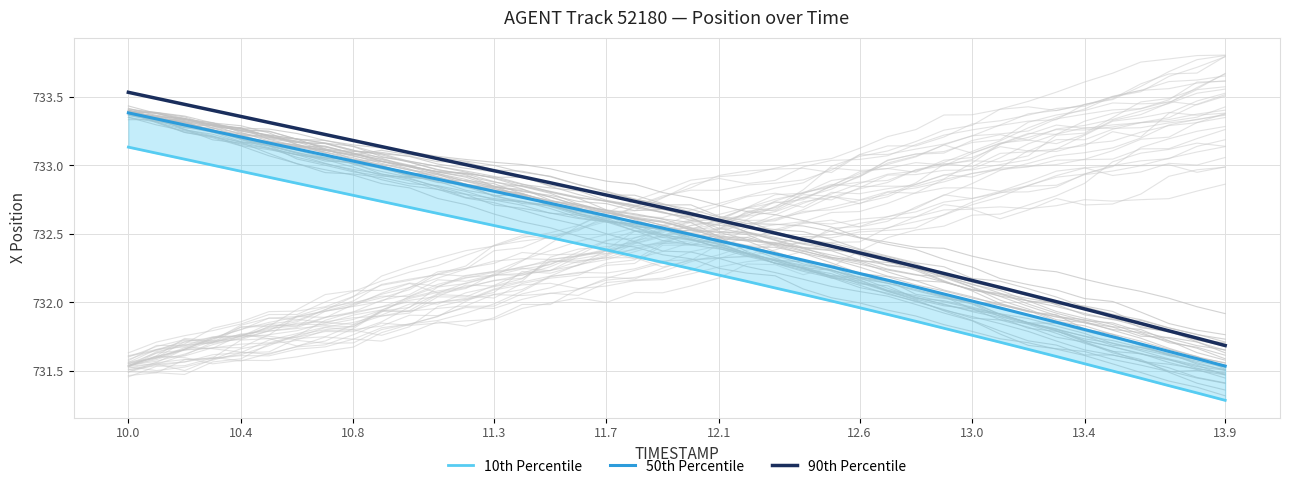

True or false: 10th Percentile has a value of 1223.7 at 33.

False